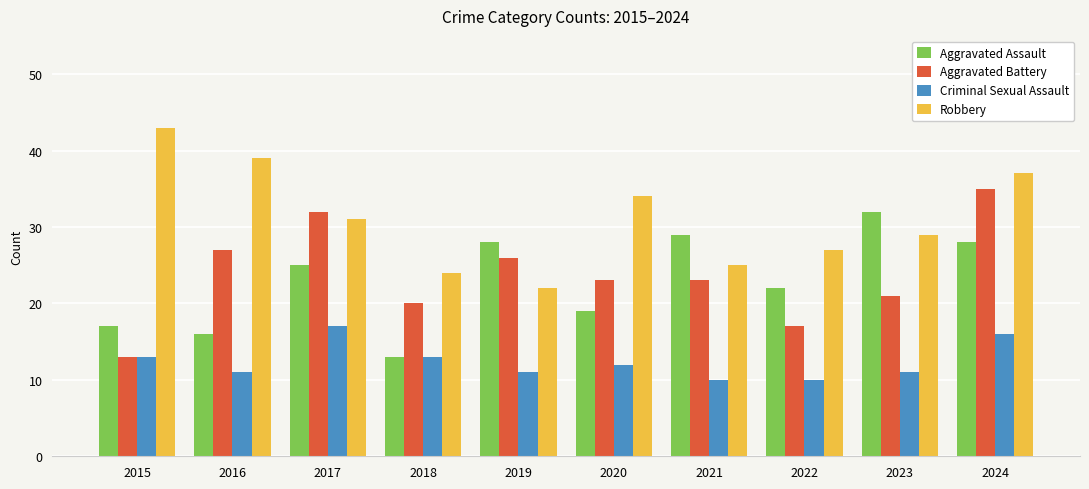

What is the difference between the second highest and minimum values in the Robbery series?

17